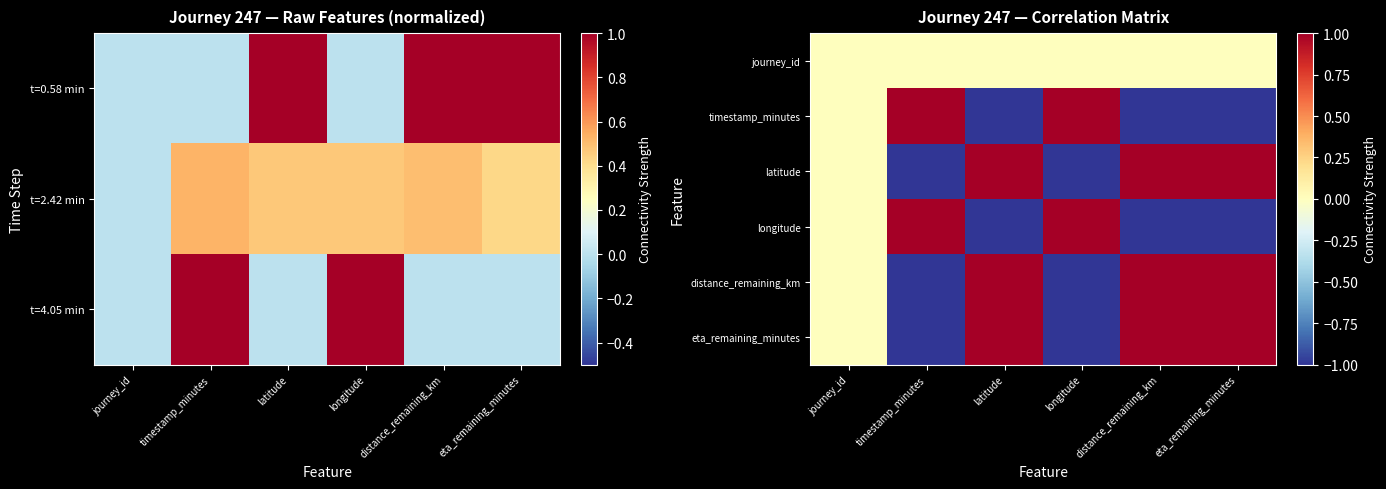

Where does the timestamp_minutes series first go above 0?

timestamp_minutes